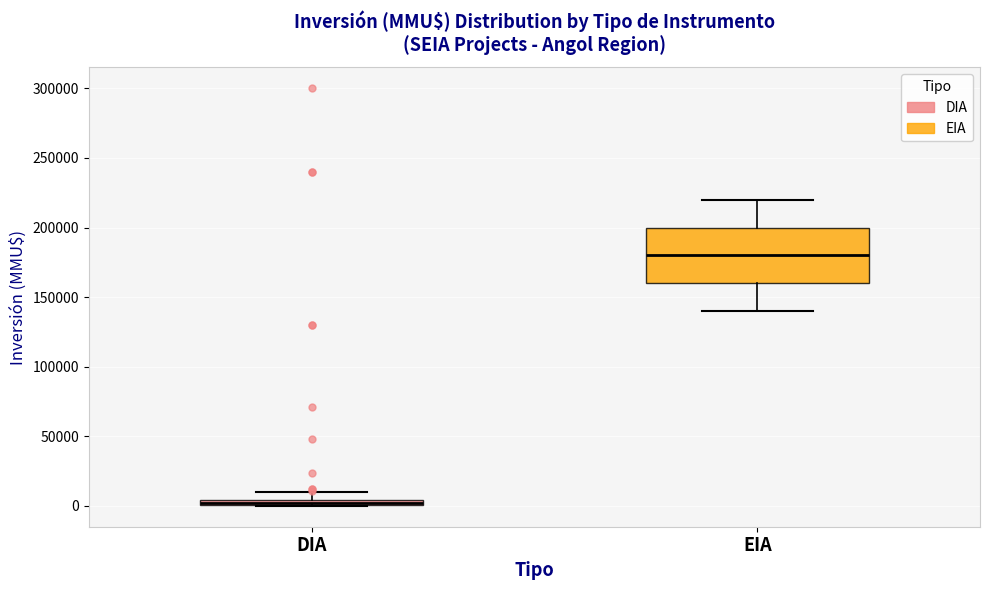

Which box's median line is the highest?

EIA